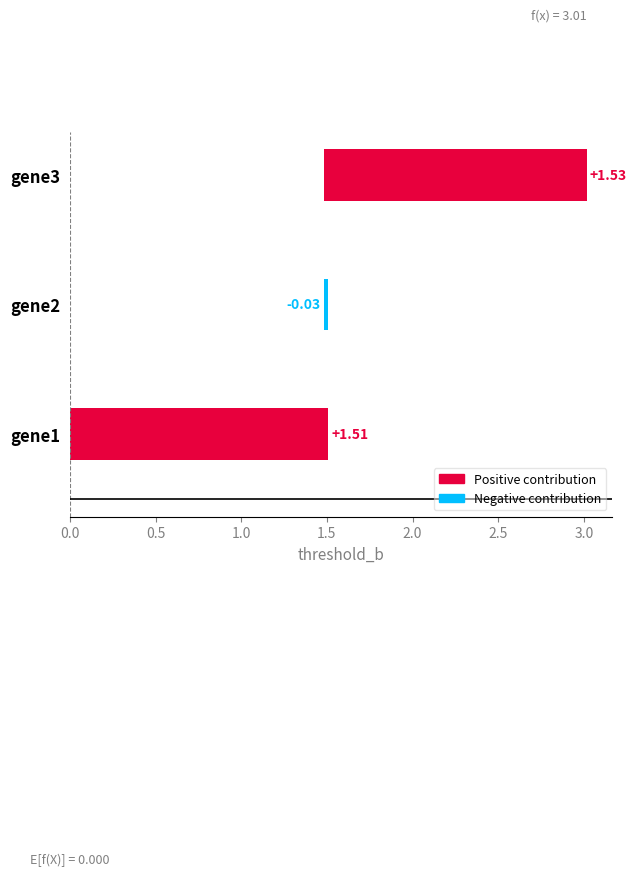

List the labels in order of value, largest first.

gene3, gene1, gene2